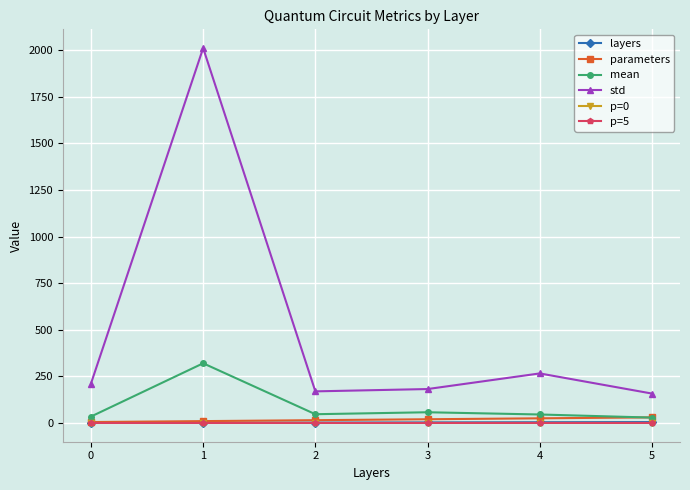

Which series has the largest range (max minus min)?

std